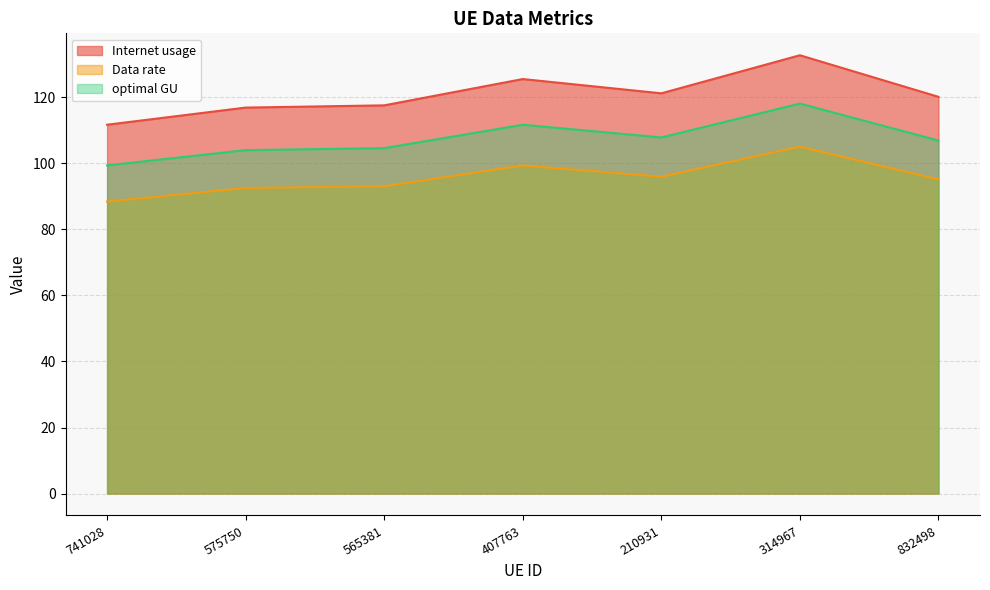

What is the minimum value shown in the chart?

88.4